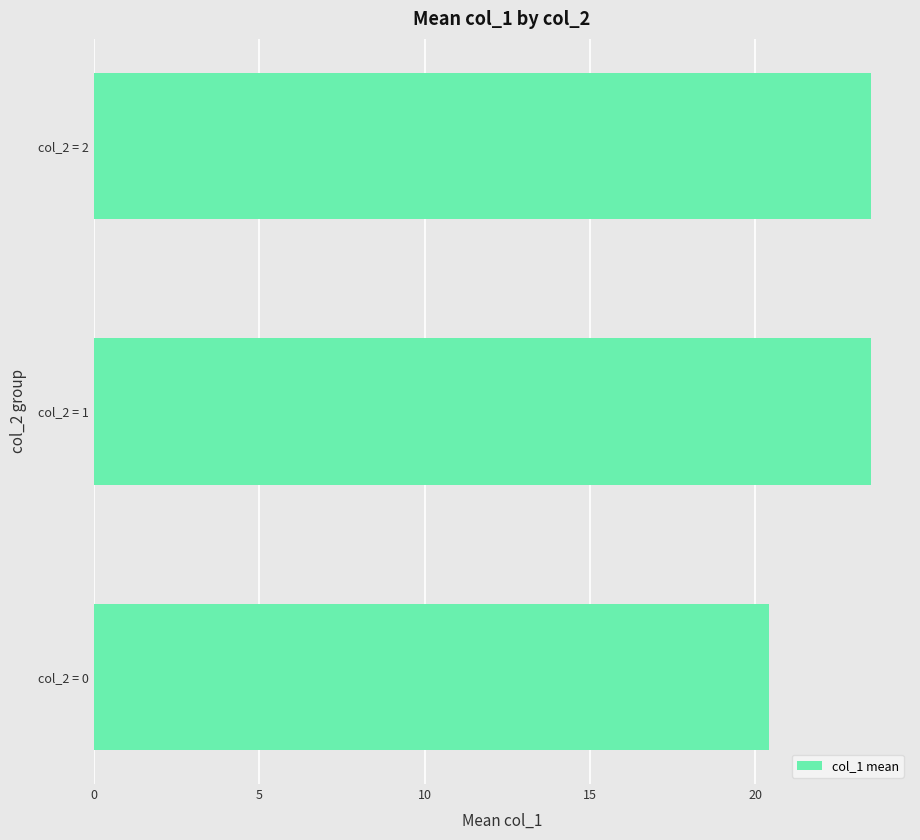

Reading bottom to top, list all the values displayed in this chart.

20.4	23.5	23.5